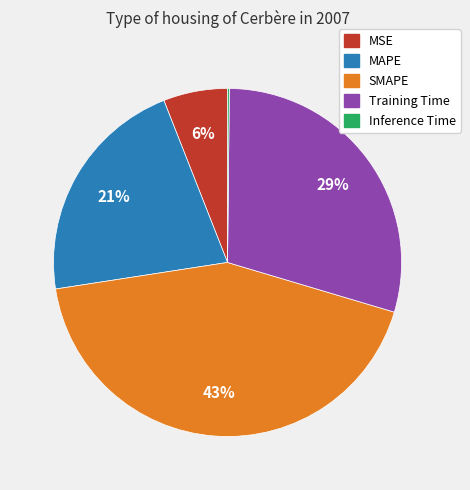

What is the ratio of the value at SMAPE to the value at MAPE?

2.0